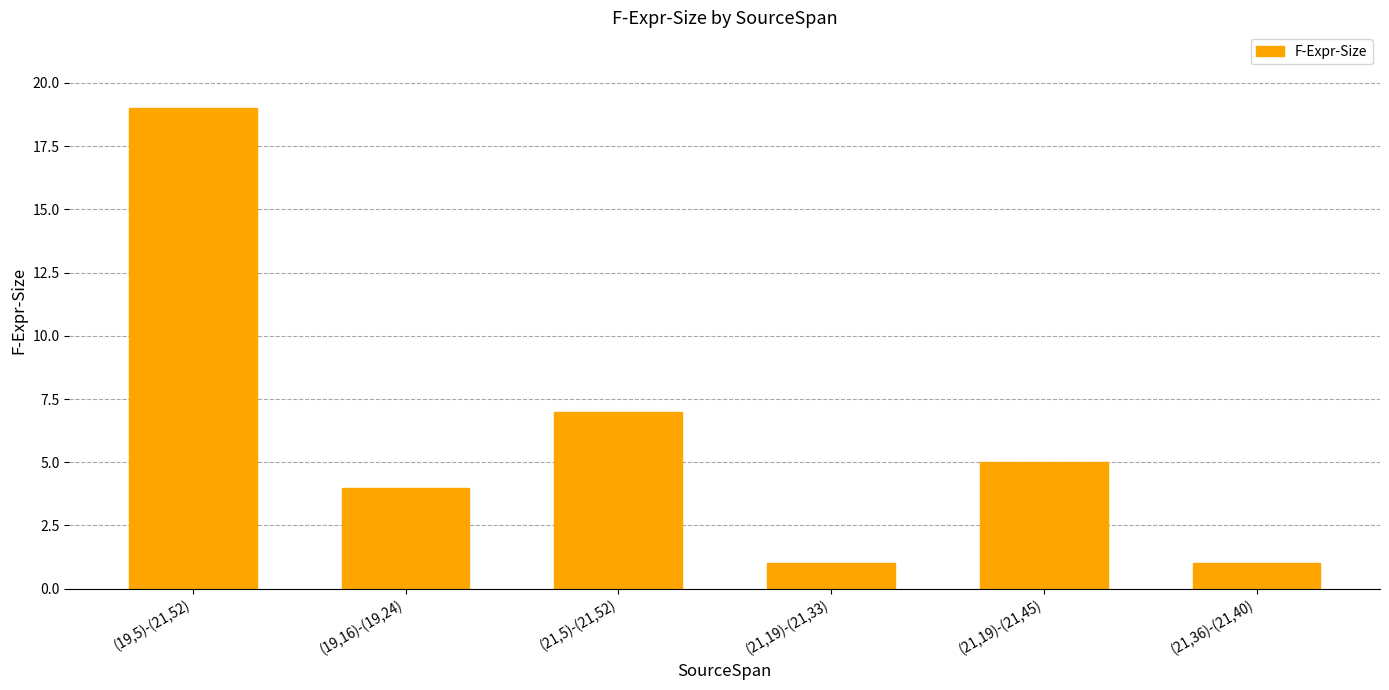

How many bars are there in total?

6